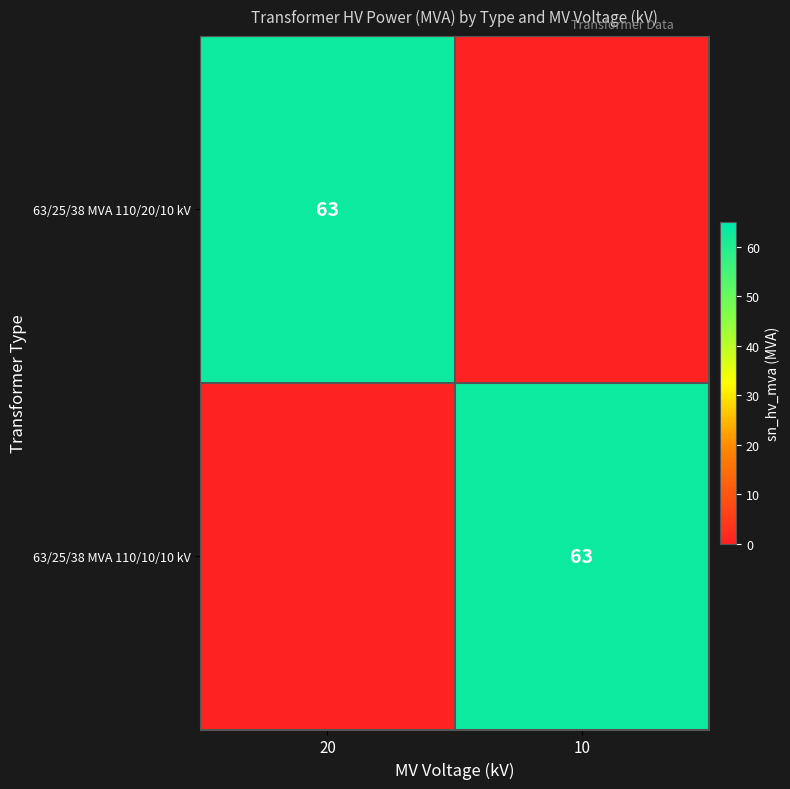

The value of 63/25/38 MVA 110/10/10 kV at 10 is 63. True or false?

True